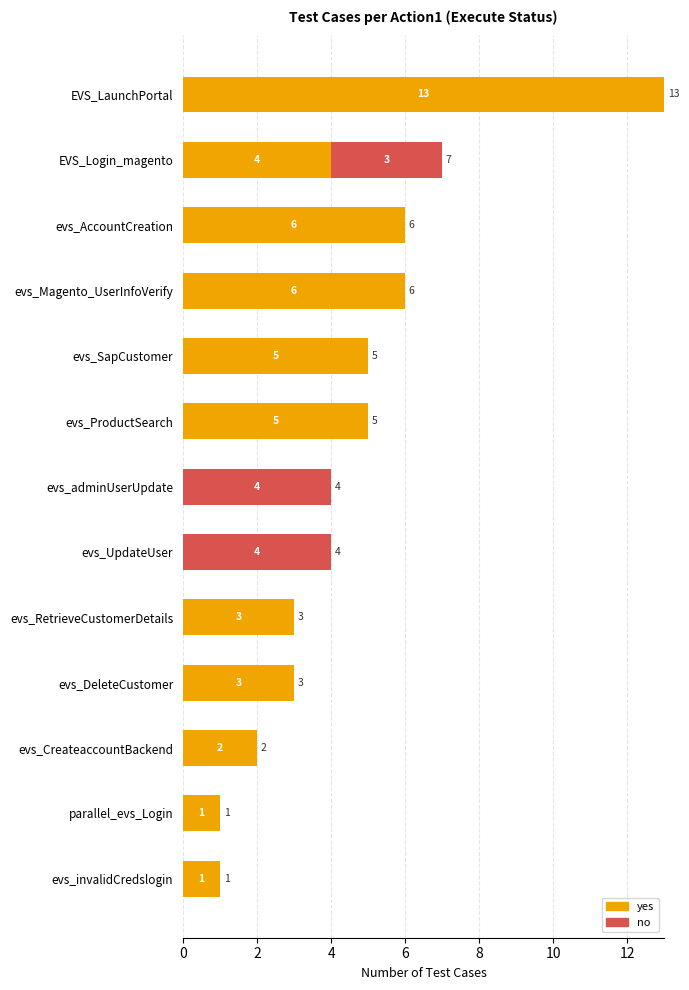

The value of yes at evs_Magento_UserInfoVerify is 4. True or false?

False